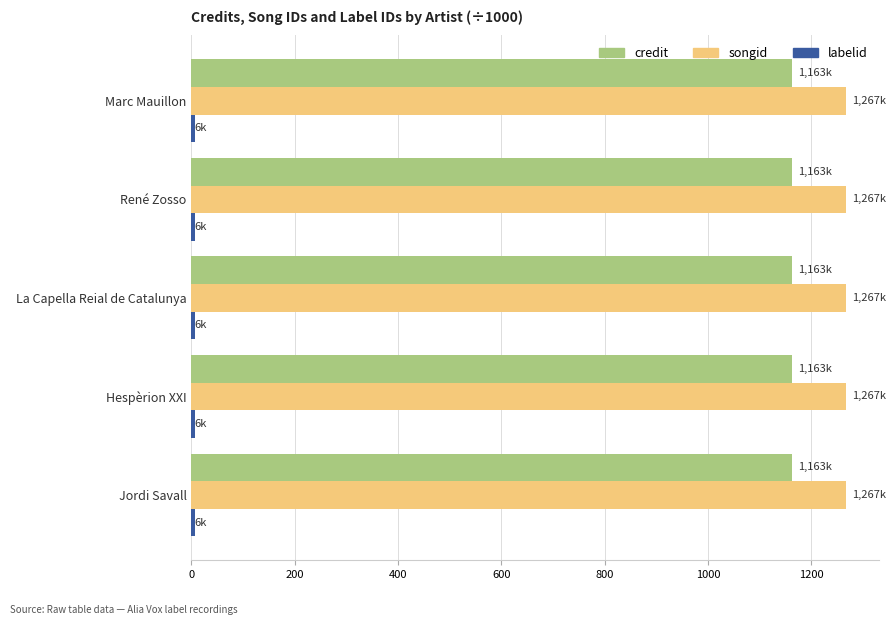

At how many categories does at least one series exceed 59?

5